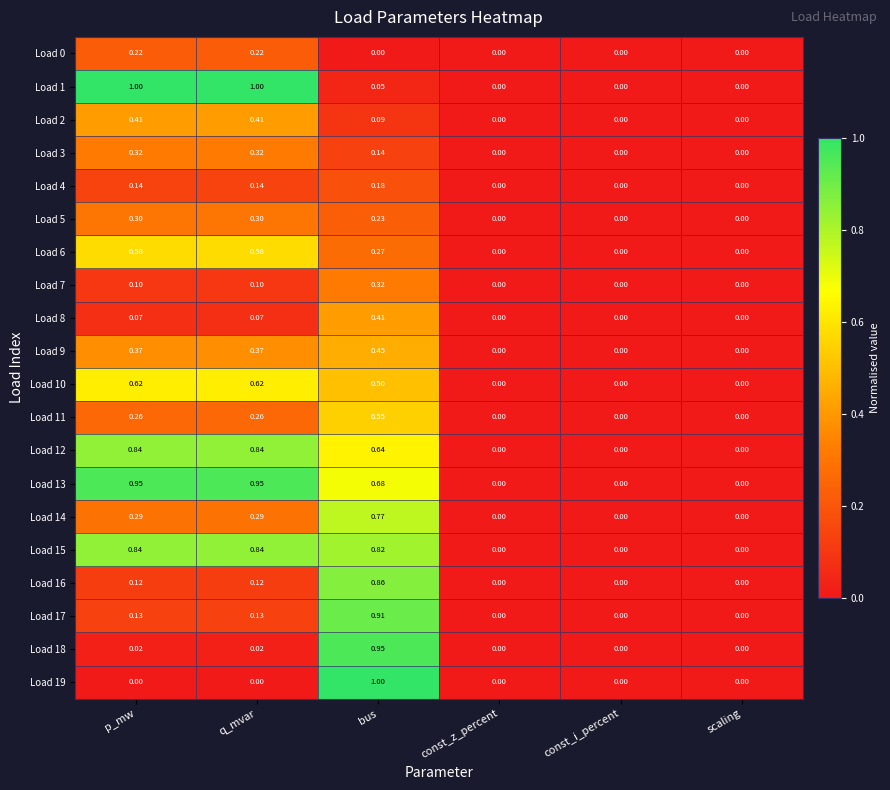

Which category has the highest value in the Load 14 series?

bus